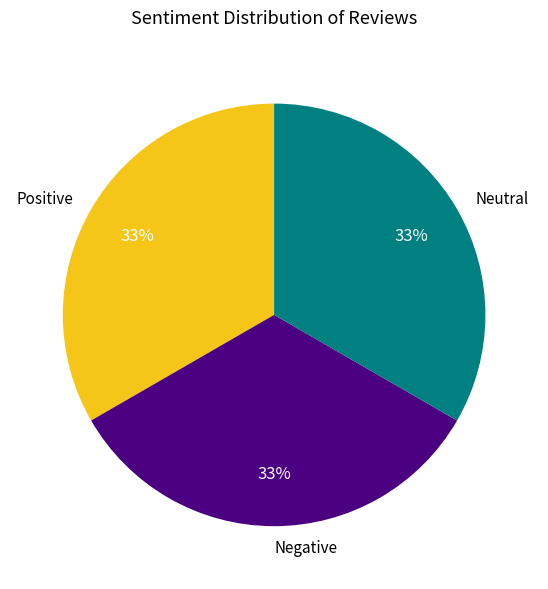

How many slices are in this pie chart?

3